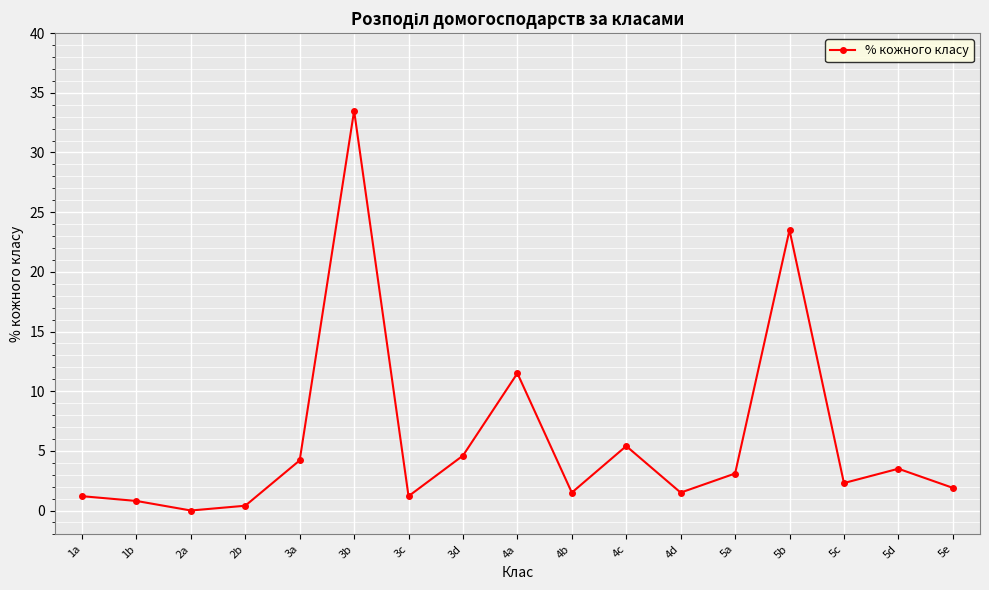

Between 4a and 1a, which is larger?

4a